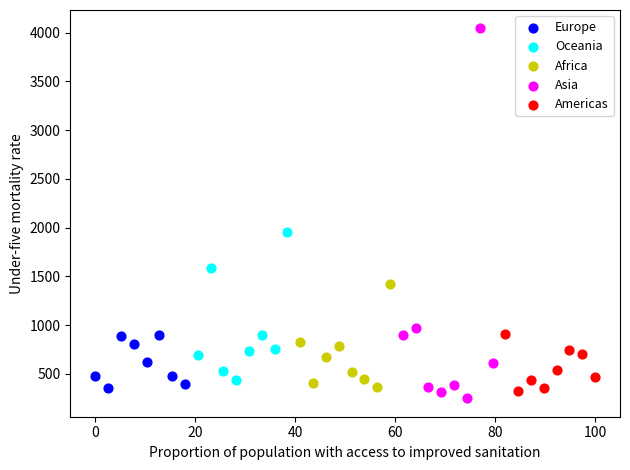

Which series contains the highest Y value?

Asia